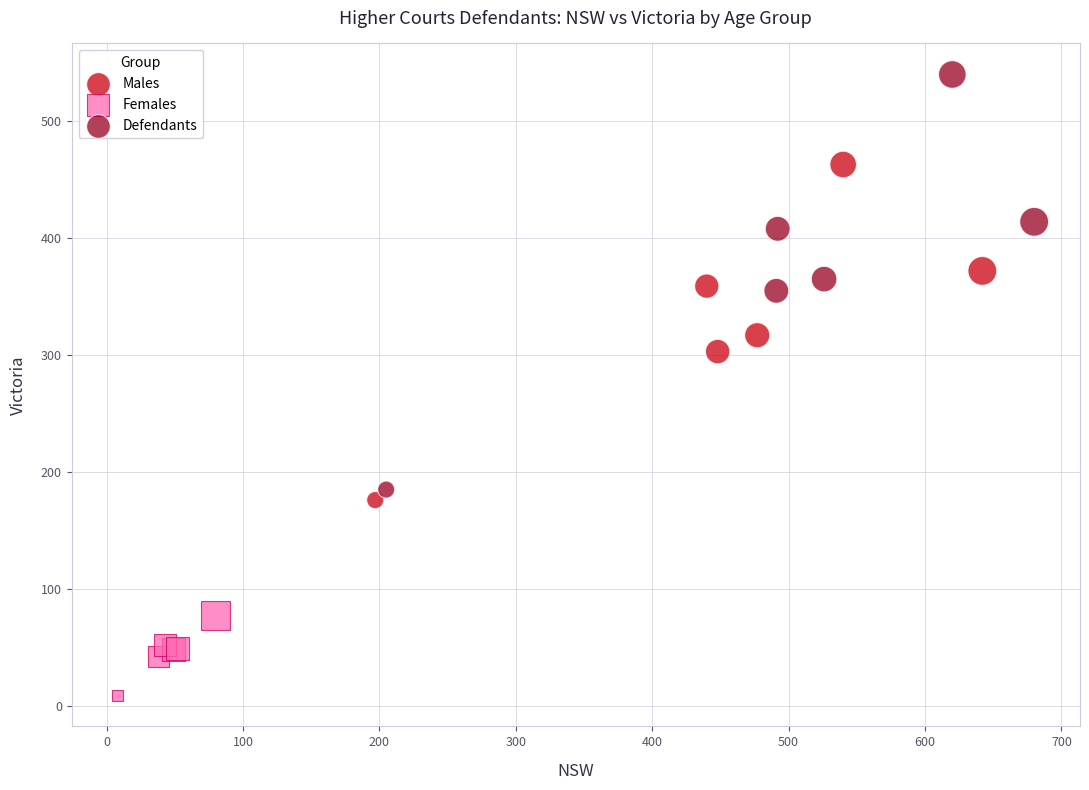

Which series contains the lowest Y value?

Females